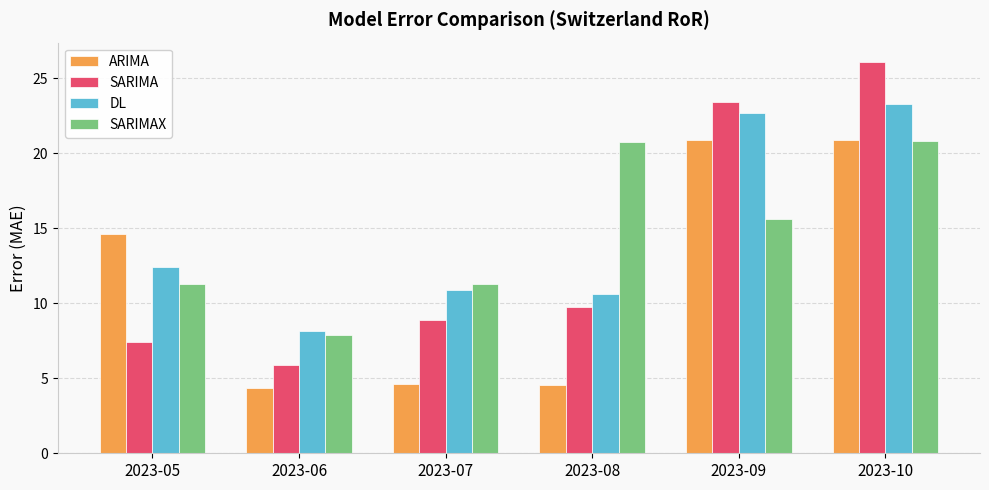

At which category is the sum across all series the highest?

2023-10